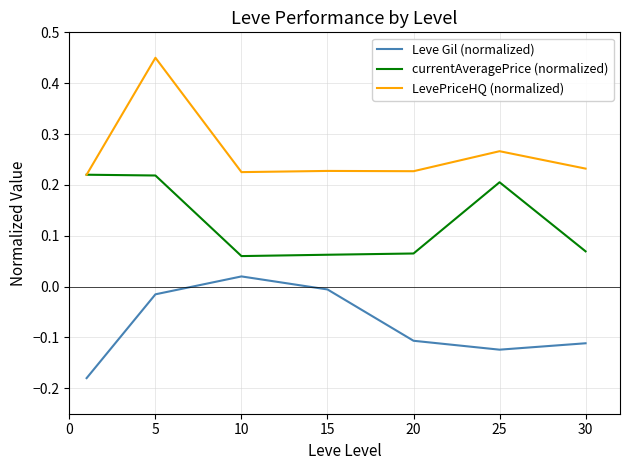

True or false: Leve Gil (normalized) and LevePriceHQ (normalized) cross at least once.

False